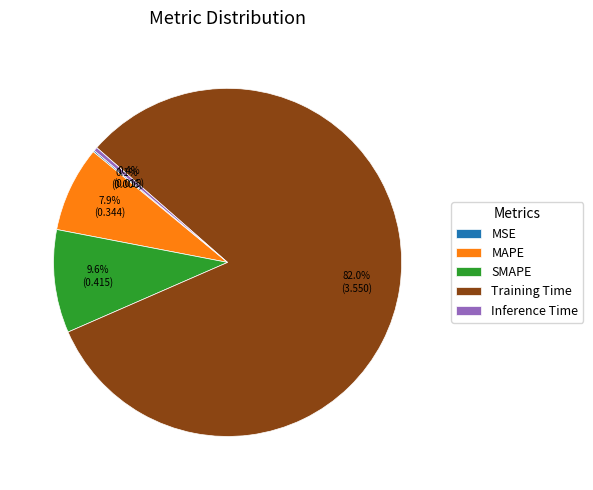

Does any single category account for the majority?

Yes